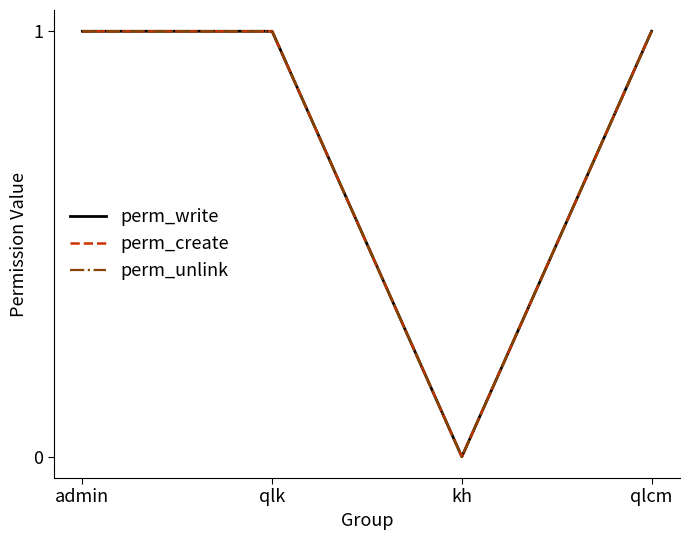

Does the chart have visible grid lines?

No